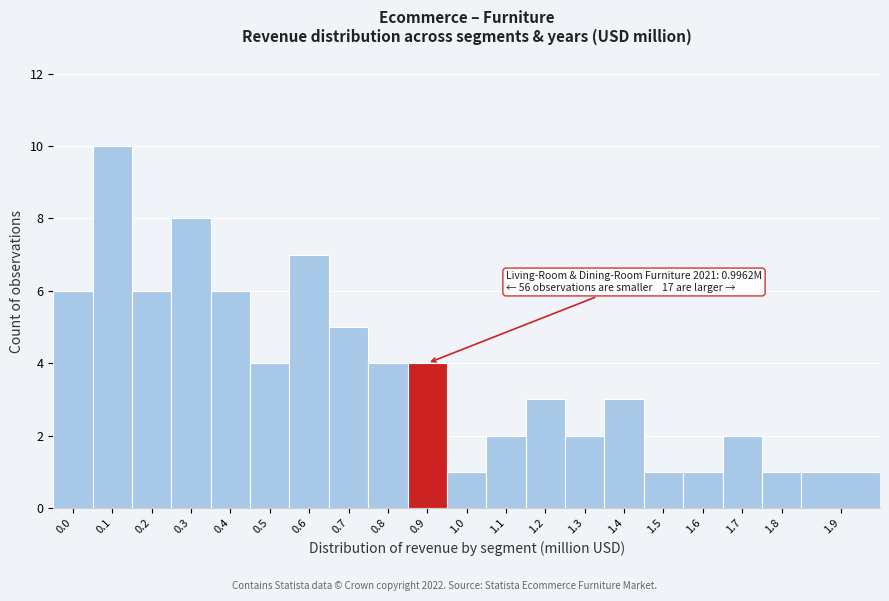

Reading left to right, what are all the values shown in this chart?

0.0=6	0.1=10	0.2=6	0.3=8	0.4=6	0.5=4	0.6=7	0.7=5	0.8=4	0.9=4	1.0=1	1.1=2	1.2=3	1.3=2	1.4=3	1.5=1	1.6=1	1.7=2	1.8=1	1.9=1